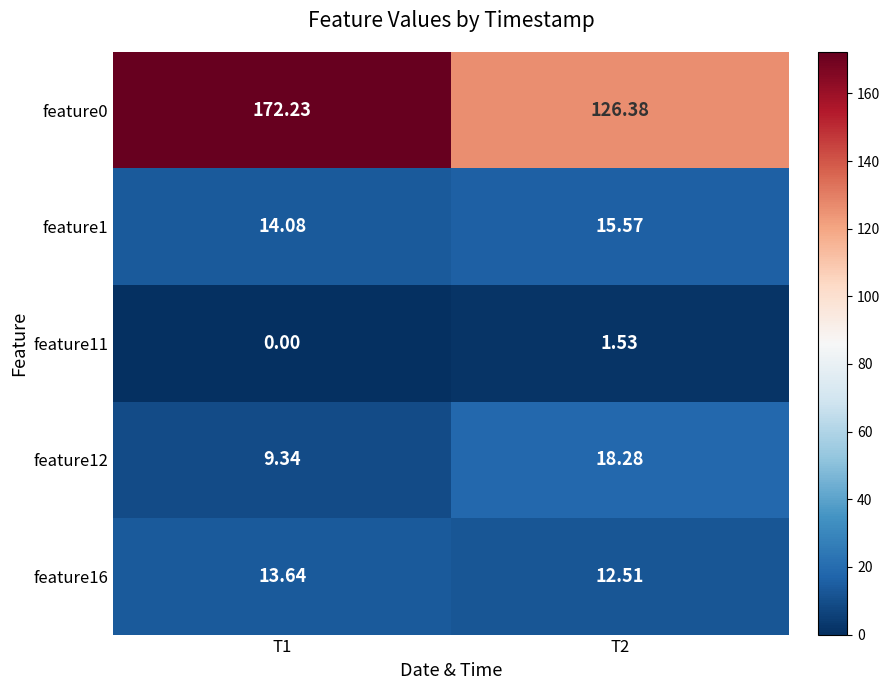

Is the value of feature0 at T2 greater than the value of feature1 at T2?

Yes